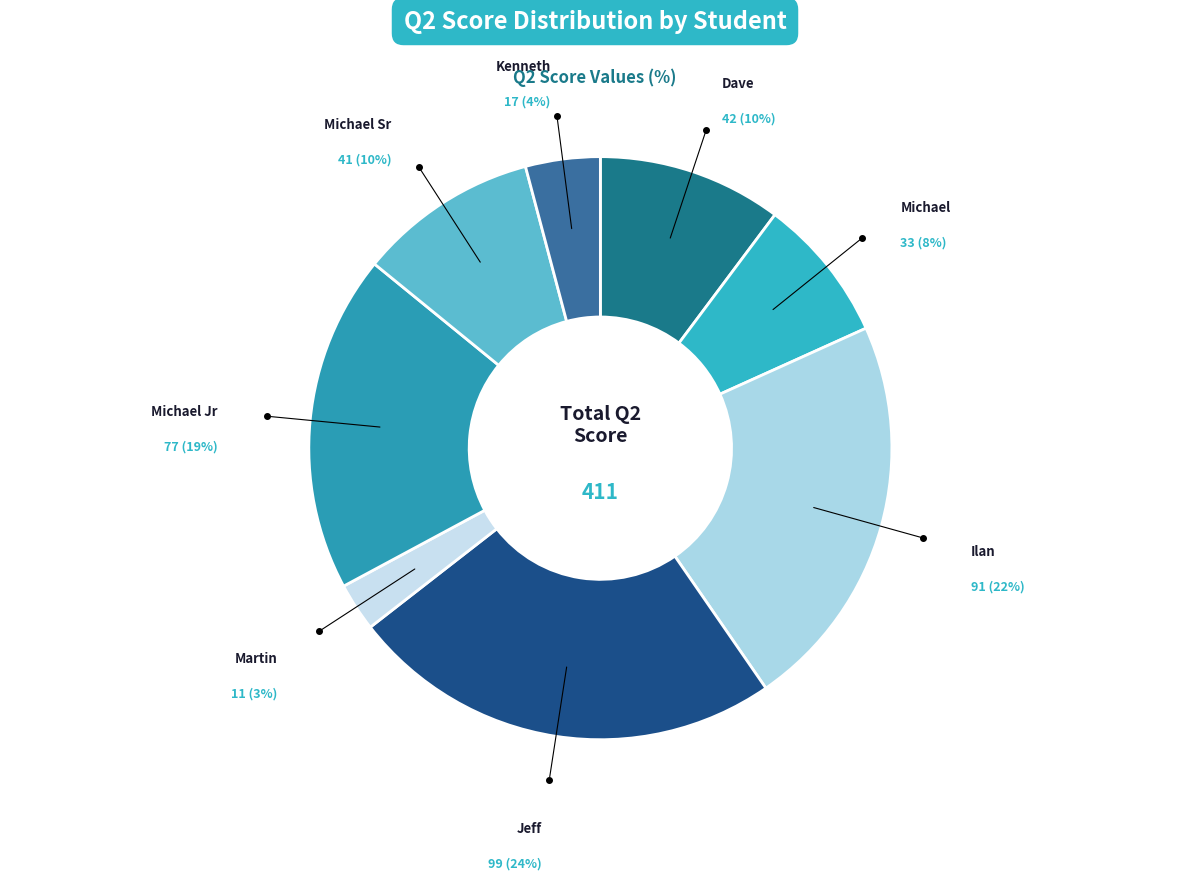

How many segments does this pie chart have?

8